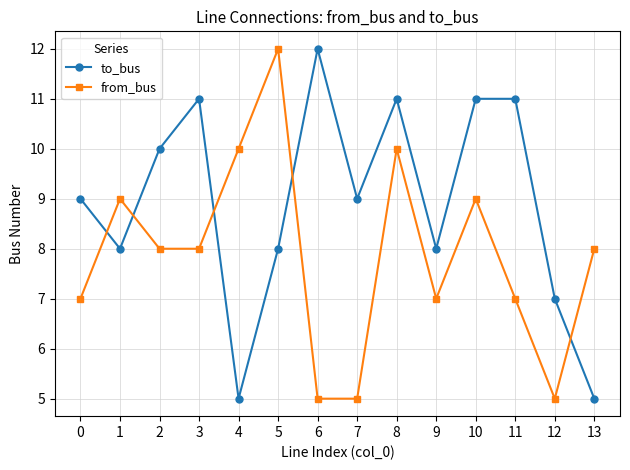

How many interior local peaks does the from_bus series have?

4